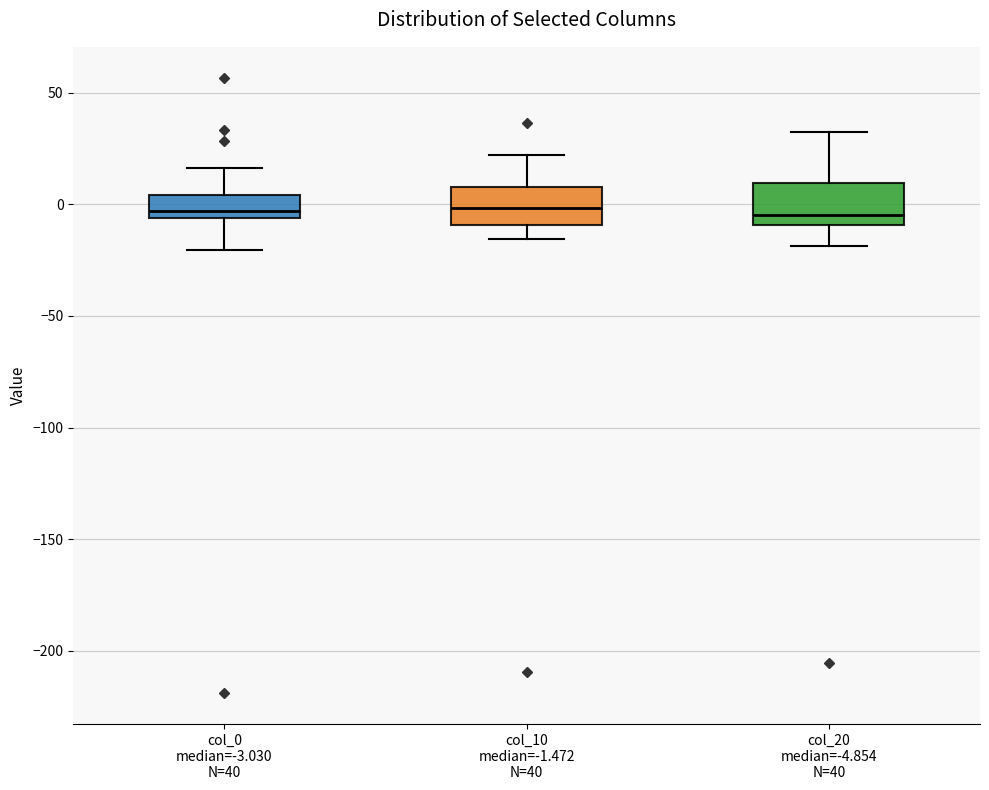

Reading left to right, transcribe this box plot: for each box, give where its median line is, the range the box spans, and where its two whiskers end, as read against the y-axis. The values are not printed on the chart, so give them approximately, as read against the axis.

col_0 median=-3.030 N=40: median -5 (just above the box's lower edge), box -5 to 5, whiskers -20 to 15
col_10 median=-1.472 N=40: median 0, box -10 to 10, whiskers -15 to 20
col_20 median=-4.854 N=40: median -5, box -10 to 10, whiskers -20 to 35